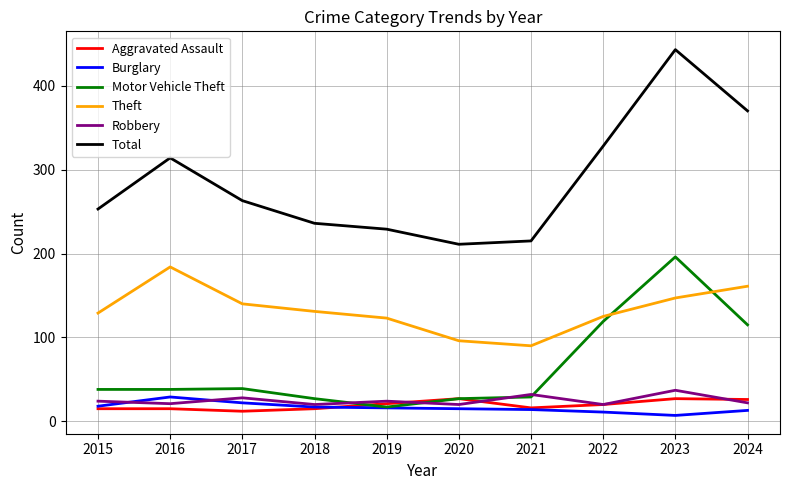

Is it true that Robbery equals 21 at 2016?

True